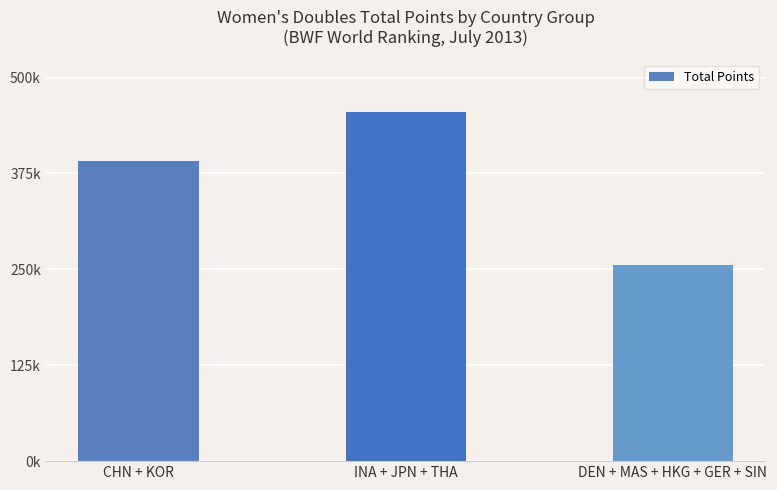

Which label corresponds to the smallest value in the chart?

DEN + MAS + HKG + GER + SIN